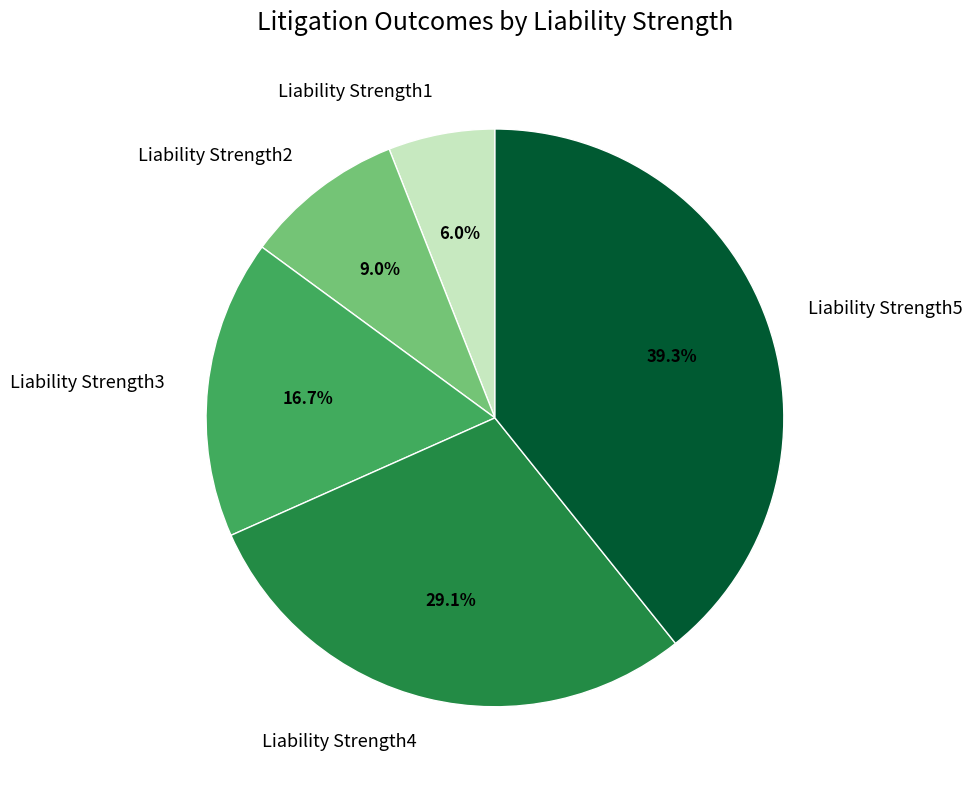

To the nearest percent, what percentage of the pie is Liability Strength2?

9%